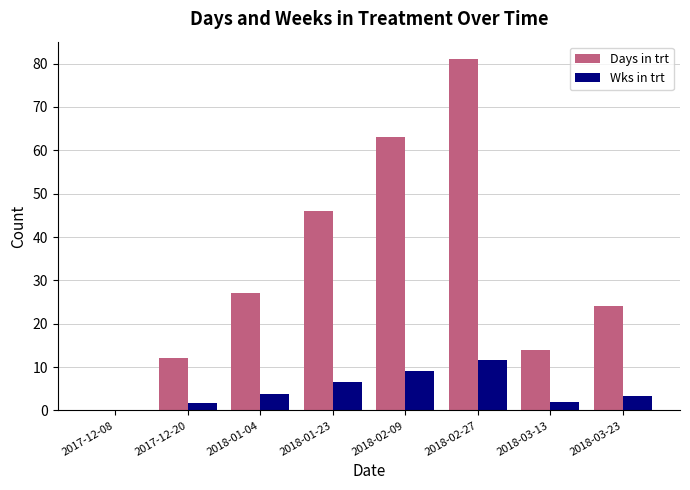

At which label is Days in trt closest to 40?

2018-01-23